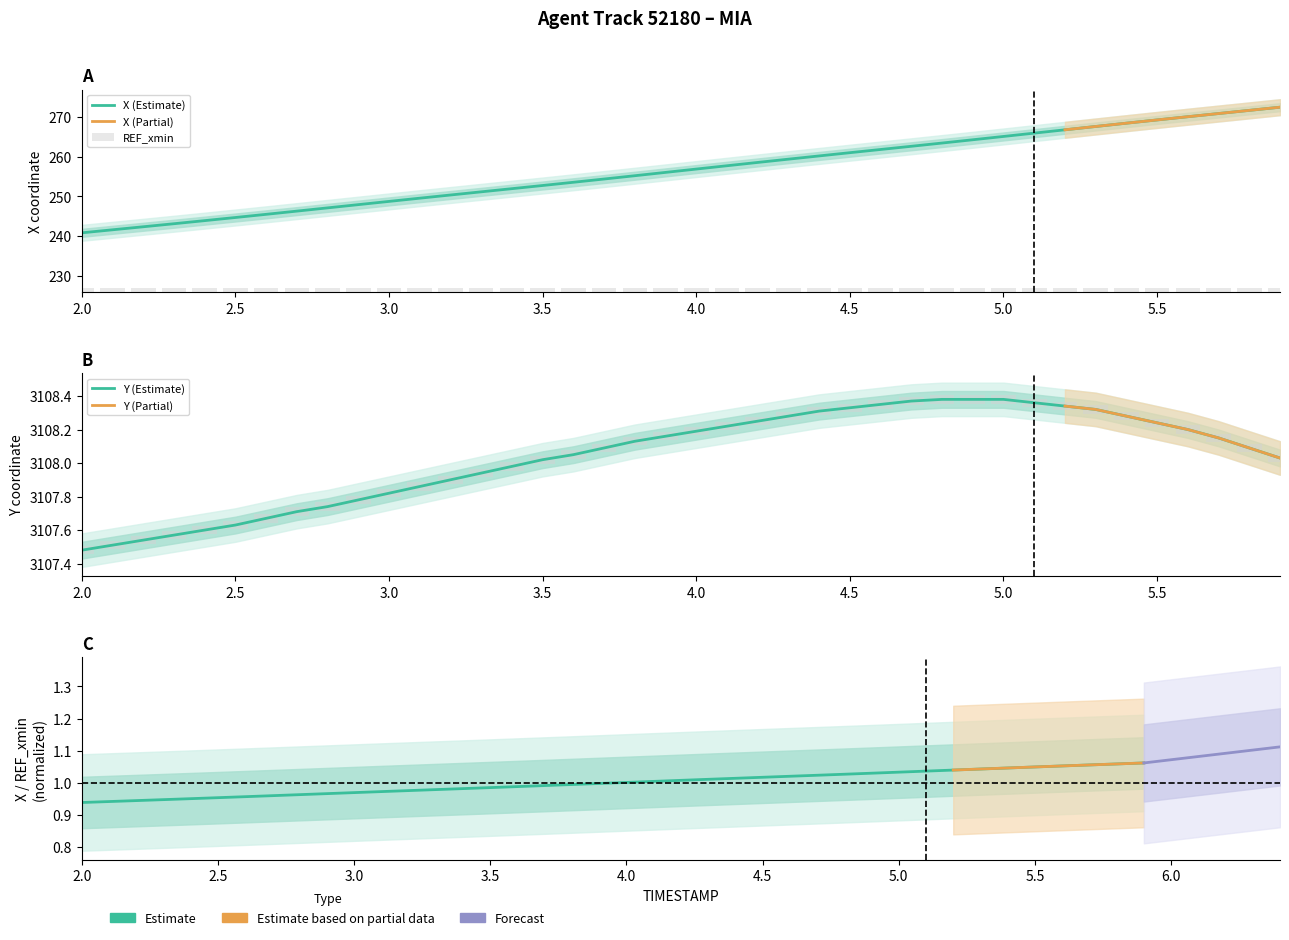

What position from the right is 2.4?

36